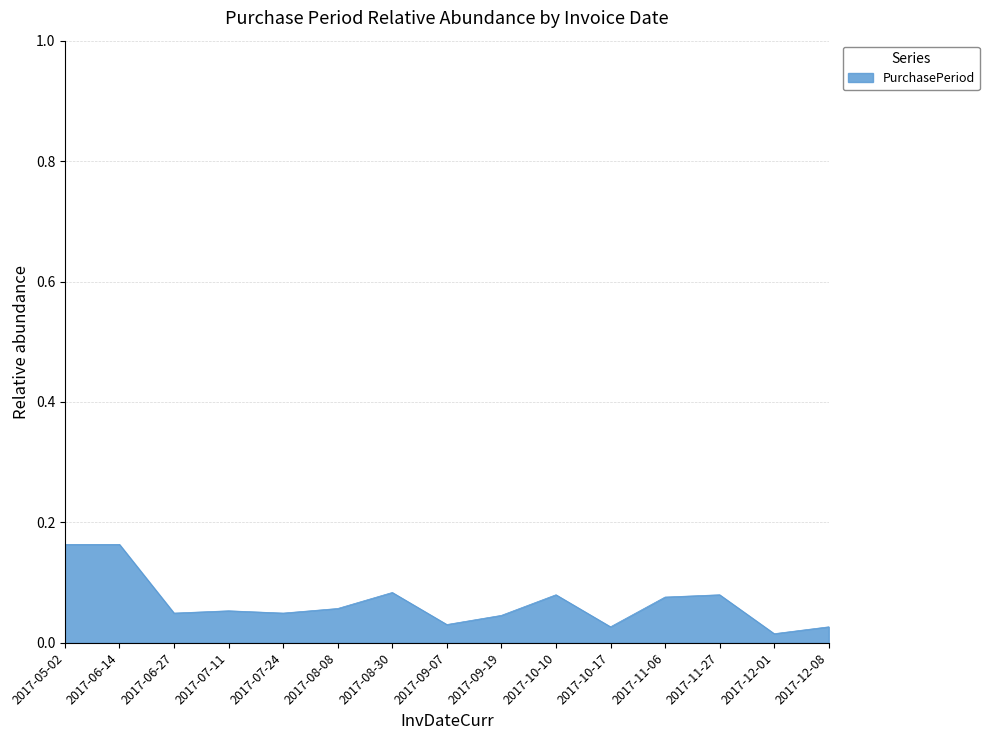

How many values are between 0 and 1?

15